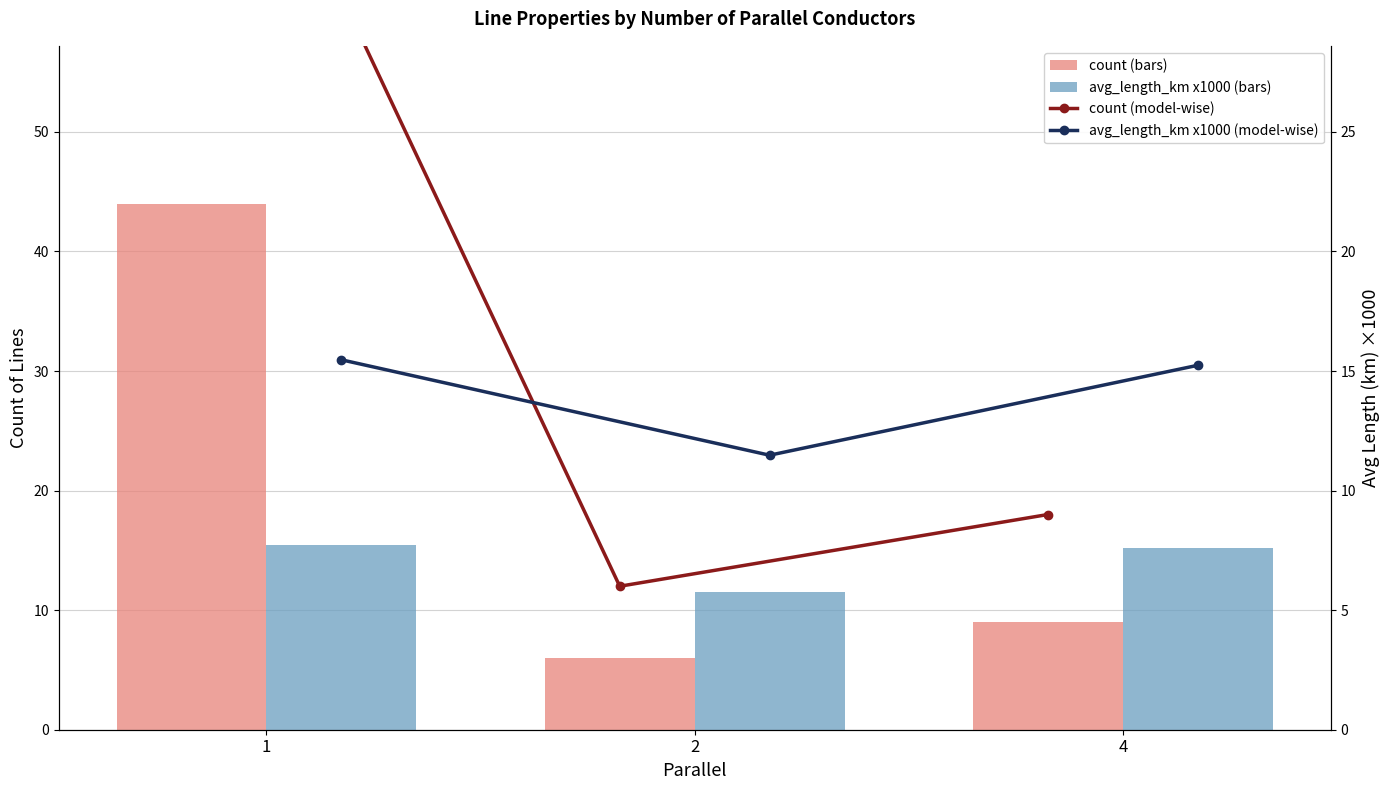

Reading left to right, transcribe all the data shown in this chart.

count (bars): 44.0	6.0	9.0
avg_length_km x1000 (bars): 15.5	11.5	15.2
count (model-wise): 44.0	6.0	9.0
avg_length_km x1000 (model-wise): 15.5	11.5	15.2